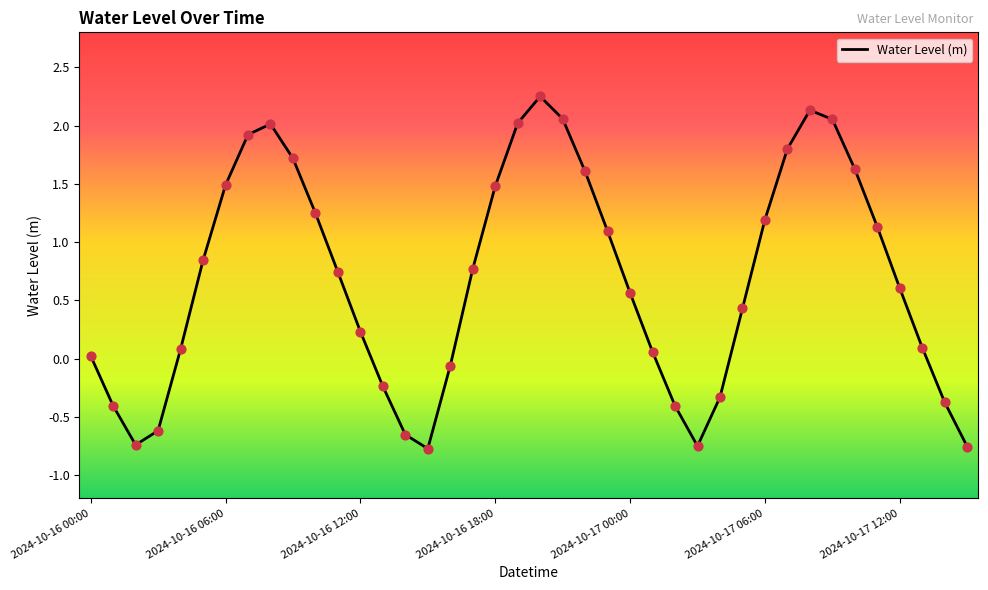

What is the difference between the maximum and minimum values?

3.0